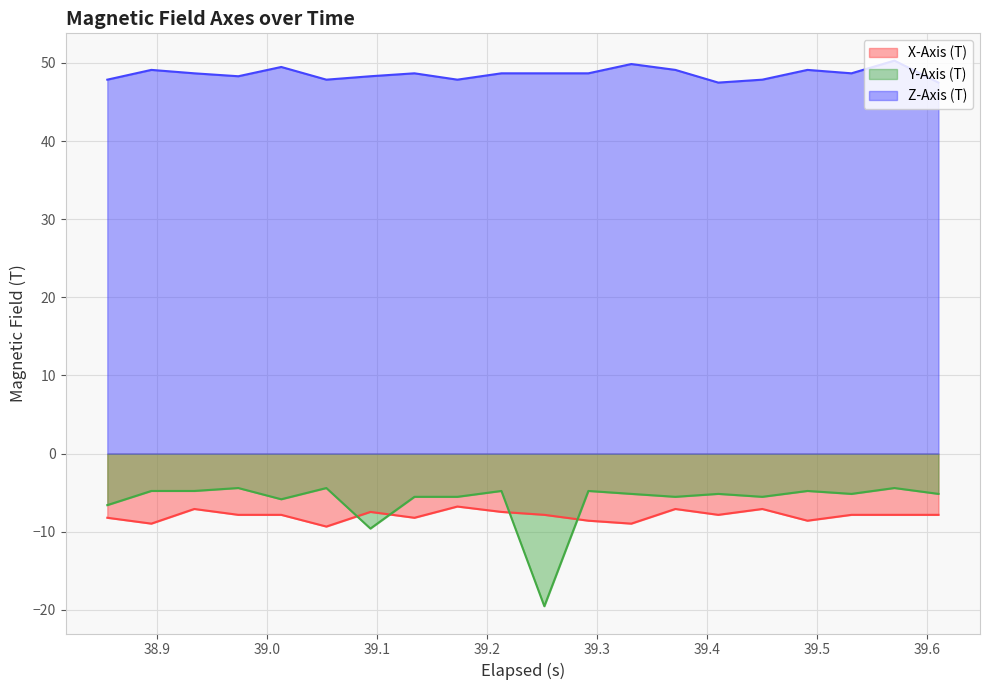

True or false: Y-Axis (T) and Z-Axis (T) cross at least once.

False